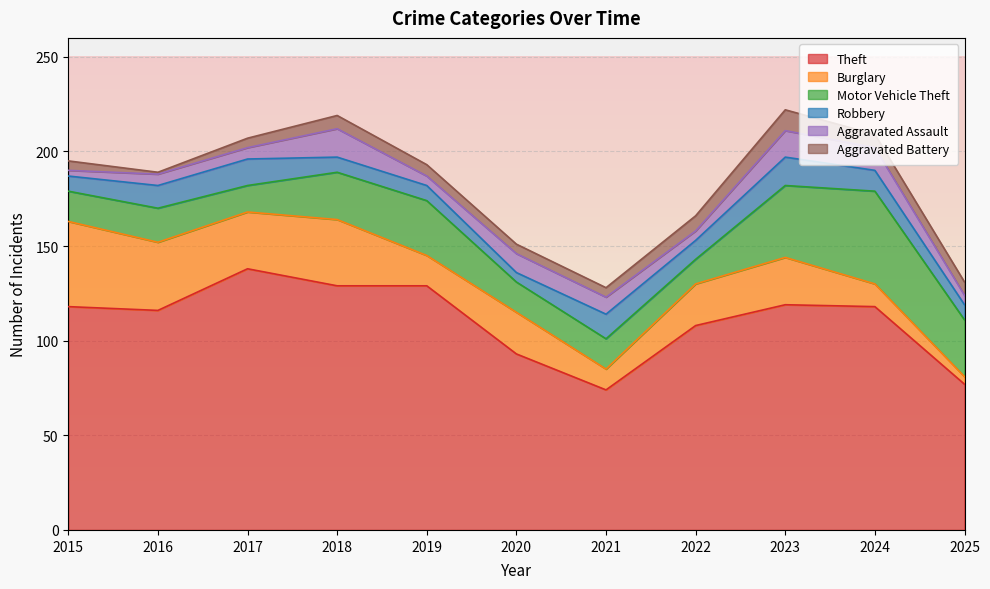

What is the minimum value shown in the chart?

1